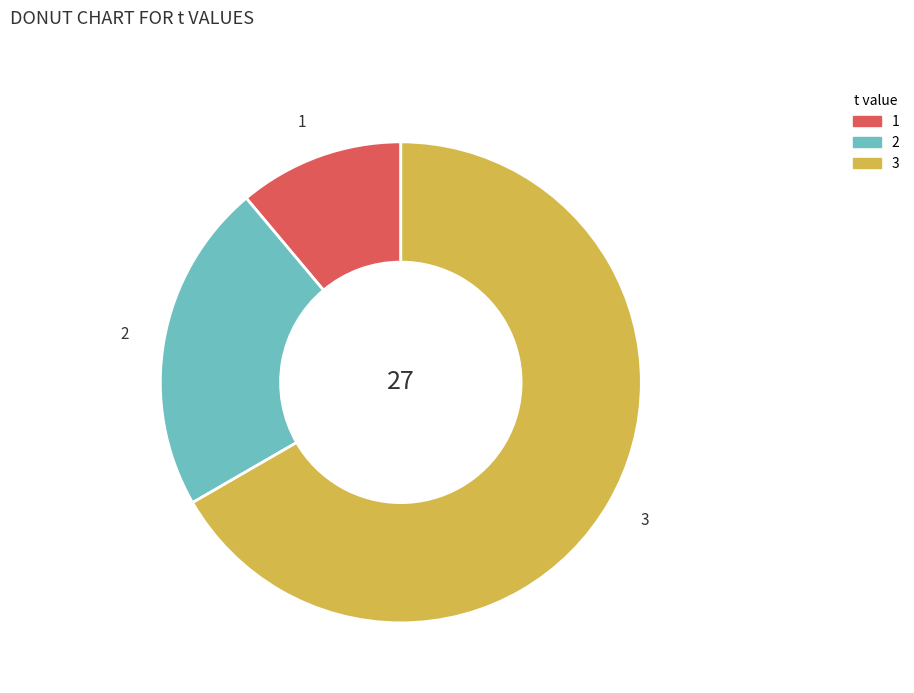

Does any single category account for the majority?

Yes